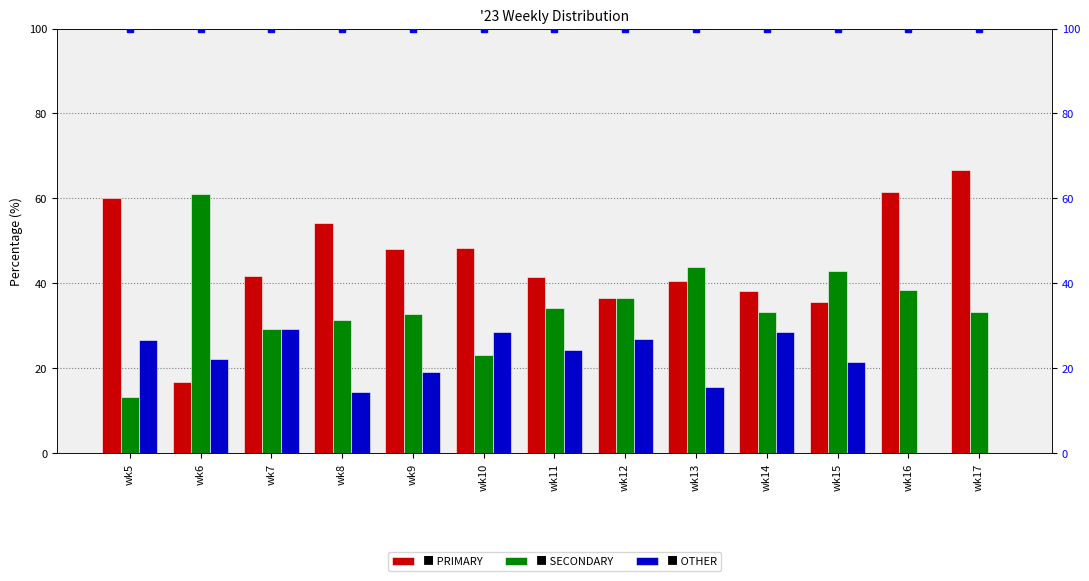

Reading left to right, transcribe all the data shown in this chart.

PRIMARY: wk5=60.0	wk6=16.7	wk7=41.7	wk8=54.3	wk9=48.1	wk10=48.2	wk11=41.5	wk12=36.6	wk13=40.6	wk14=38.1	wk15=35.7	wk16=61.5	wk17=66.7
SECONDARY: wk5=13.3	wk6=61.1	wk7=29.2	wk8=31.4	wk9=32.7	wk10=23.2	wk11=34.1	wk12=36.6	wk13=43.8	wk14=33.3	wk15=42.9	wk16=38.5	wk17=33.3
OTHER: wk5=26.7	wk6=22.2	wk7=29.2	wk8=14.3	wk9=19.2	wk10=28.6	wk11=24.4	wk12=26.8	wk13=15.6	wk14=28.6	wk15=21.4	wk16=0.0	wk17=0.0